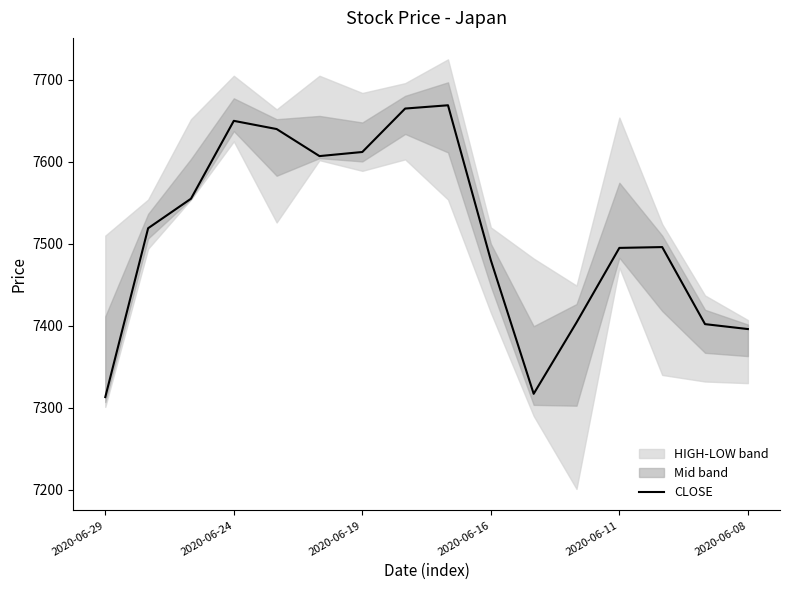

True or false: CLOSE has a value of 1763 at 2020-06-19.

False